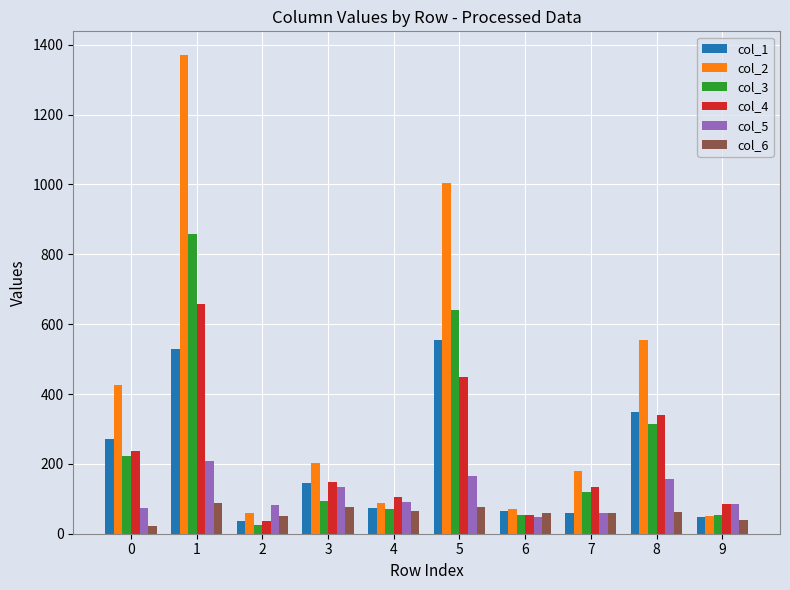

Between 0 and 7, which series saw the biggest shift?

col_2